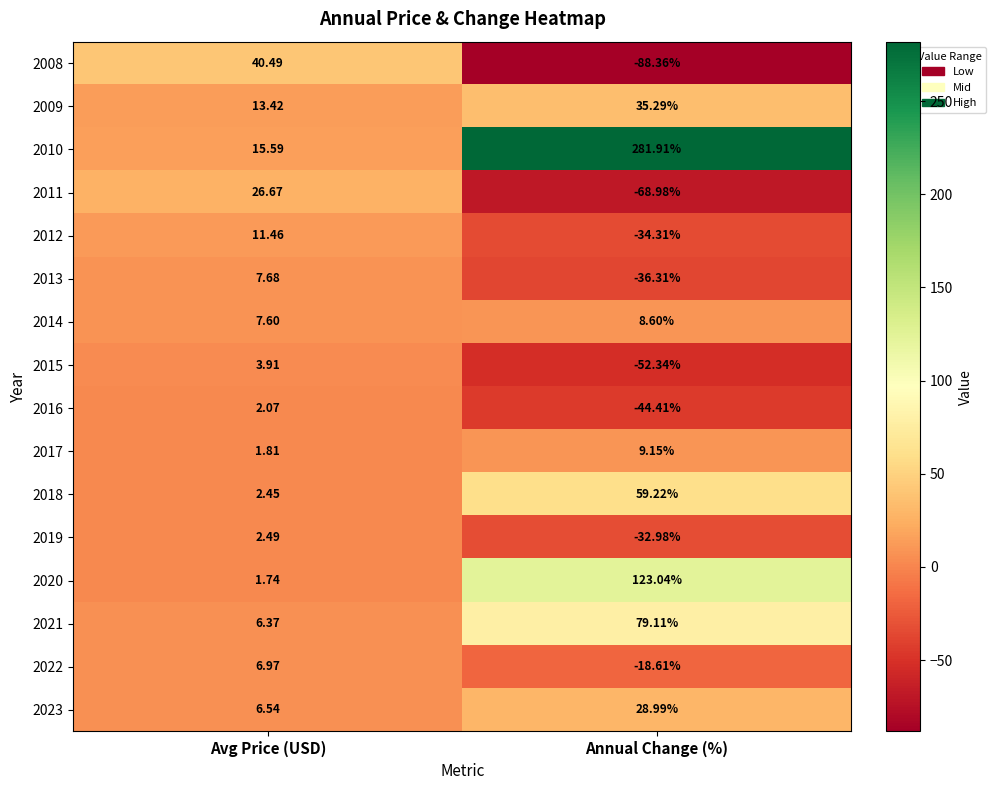

Which category has the lowest value across all series?

Annual Change (%)